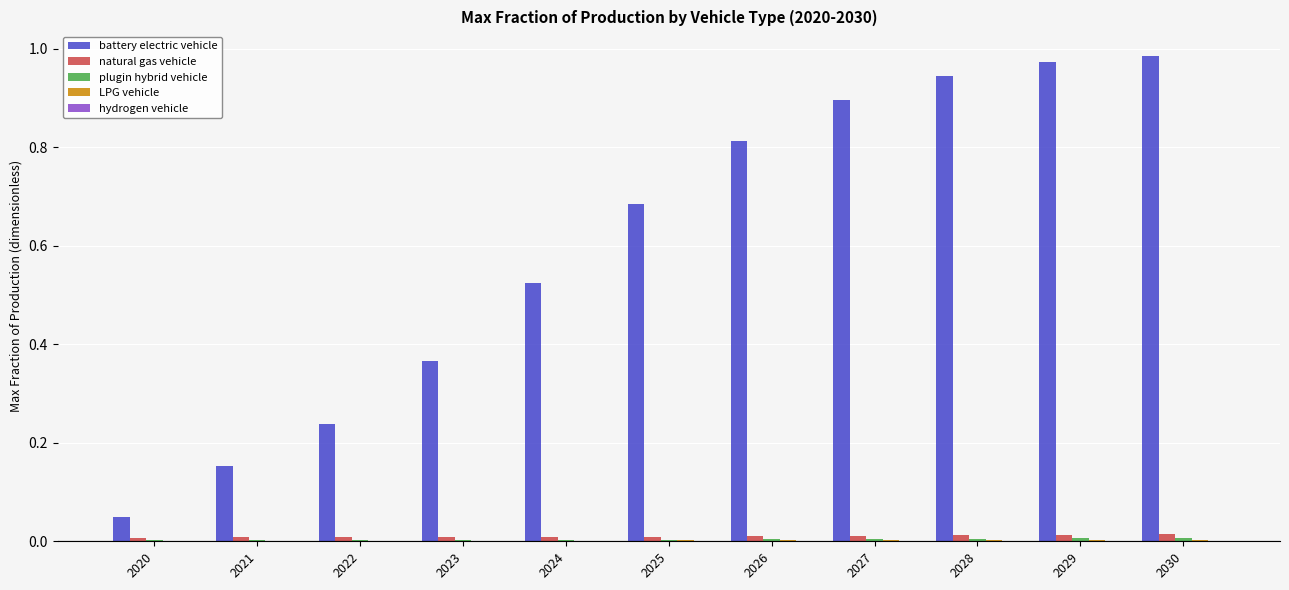

The value of natural gas vehicle at 2022 is 0.0. True or false?

True